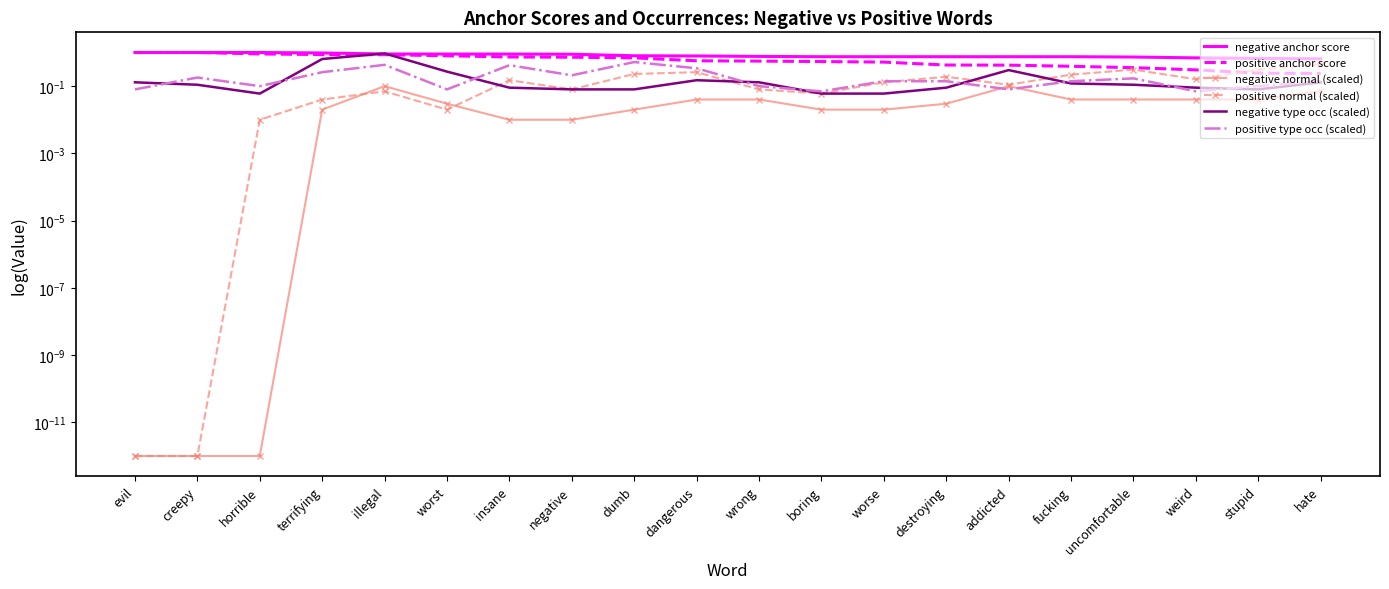

True or false: negative normal (scaled) and negative type occ (scaled) cross at least once.

False